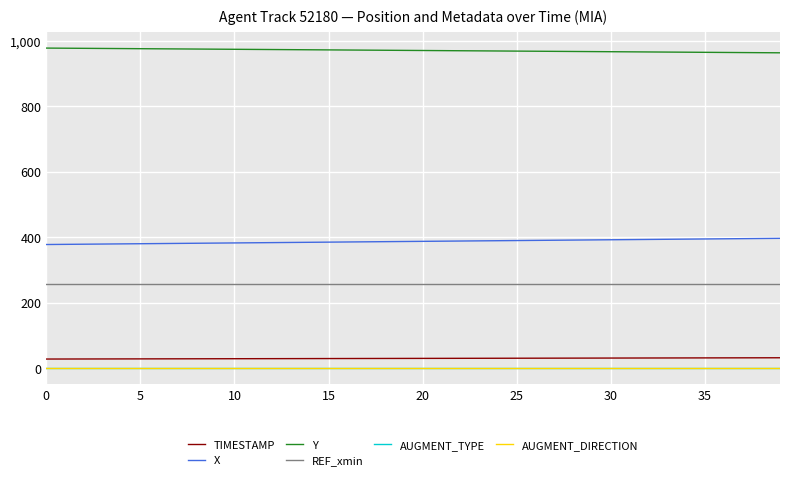

What is the difference between the maximum and minimum values in the X series?

18.9